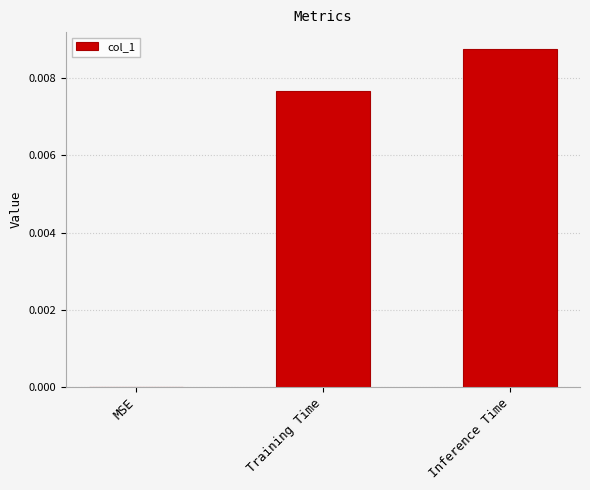

Which label corresponds to the largest value in the chart?

Inference Time